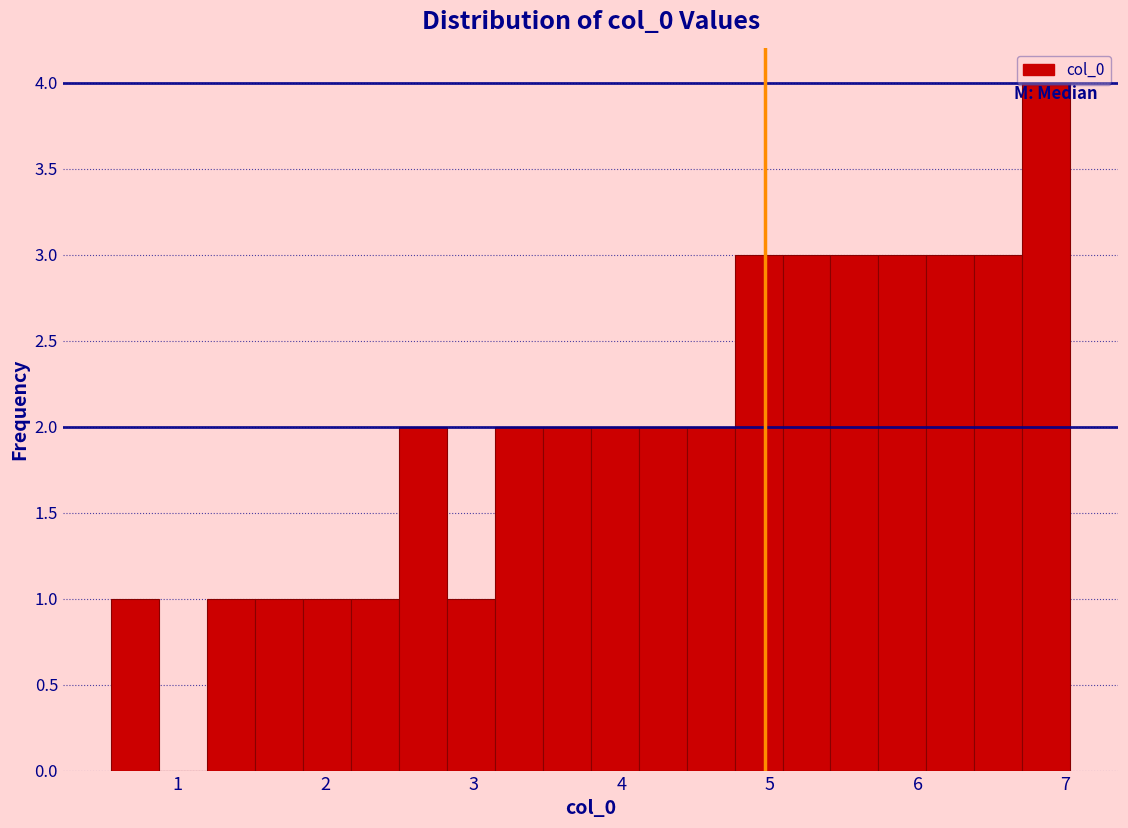

Around what value on the x-axis is the tallest bar? Give the approximate position of its centre, as read against the axis.

6.9